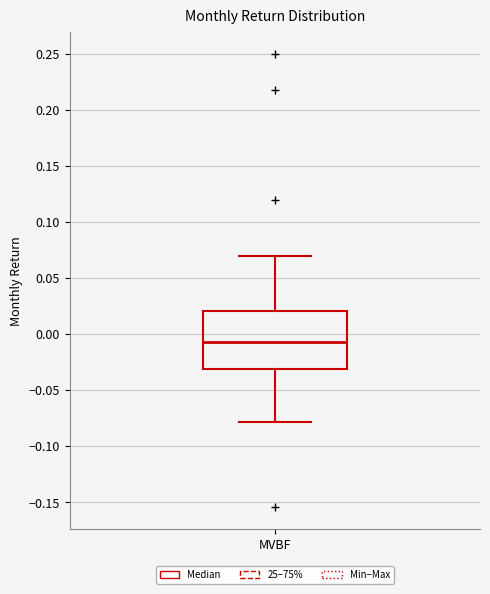

Where is the upper edge of the box for MVBF on the y-axis? The values are not printed on the chart, so give them approximately, as read against the axis.

0.020